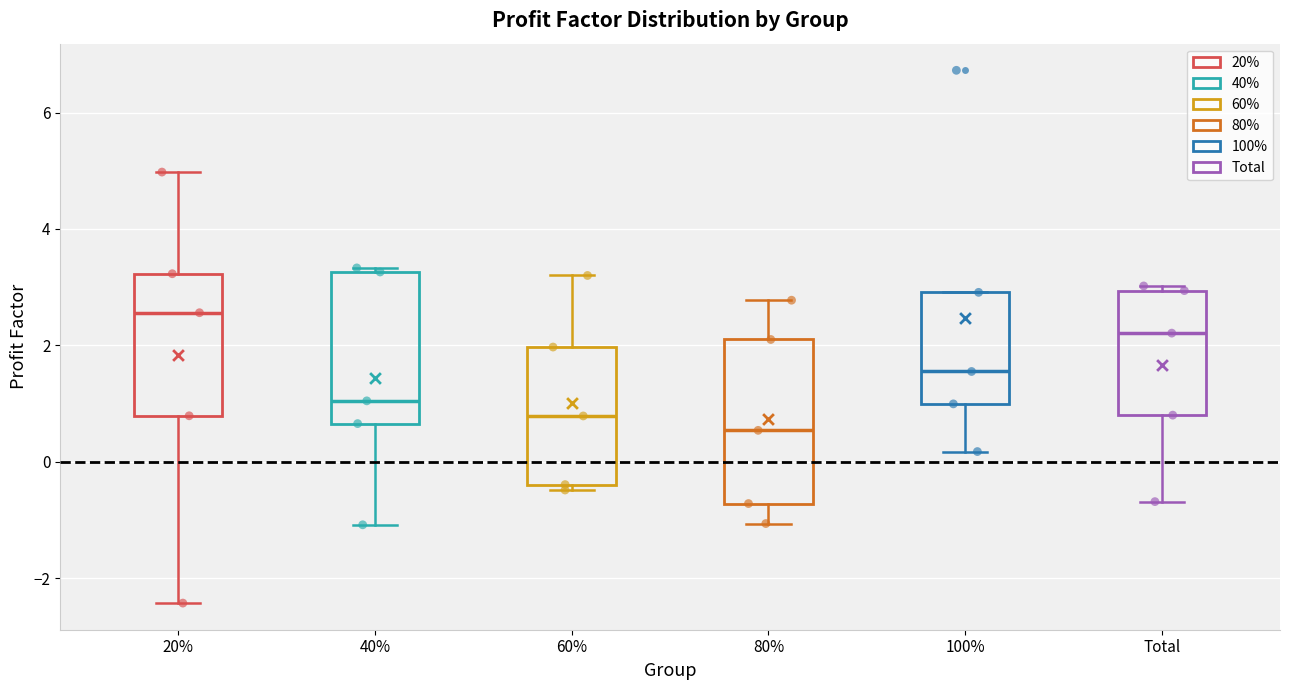

Reading left to right, read every box against the y-axis: the position of its median line, the range the box covers, and the ends of its whiskers. The values are not printed on the chart, so give them approximately, as read against the axis.

20%: median 2.6, box 0.8 to 3.2, whiskers -2.4 to 5.0
40%: median 1.0, box 0.6 to 3.2, whiskers -1.0 to 3.4
60%: median 0.8, box -0.4 to 2.0, whiskers -0.4 (just below the box's lower edge) to 3.2
80%: median 0.6, box -0.8 to 2.2, whiskers -1.0 to 2.8
100%: median 1.6, box 1.0 to 3.0, whiskers 0.2 to 3.0
Total: median 2.2, box 0.8 to 3.0, whiskers -0.6 to 3.0 (just above the box's upper edge)